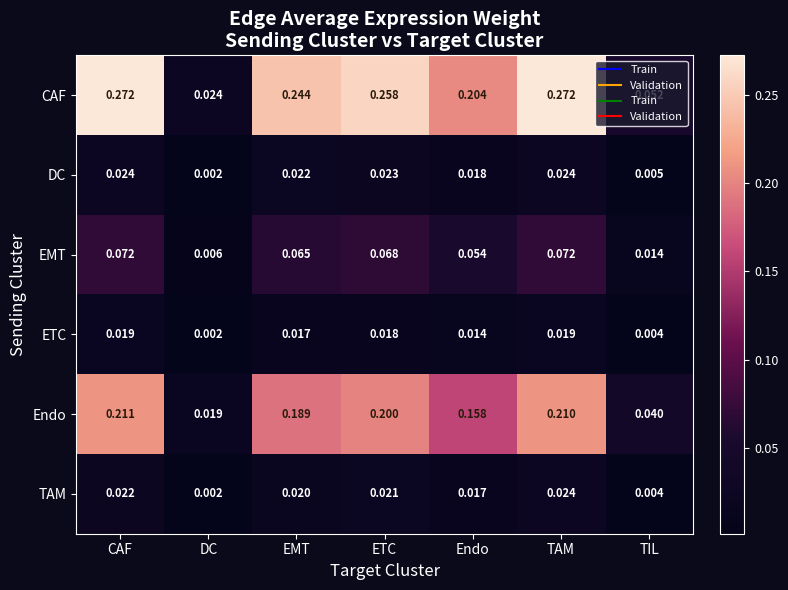

Count the number of categories in the chart.

7